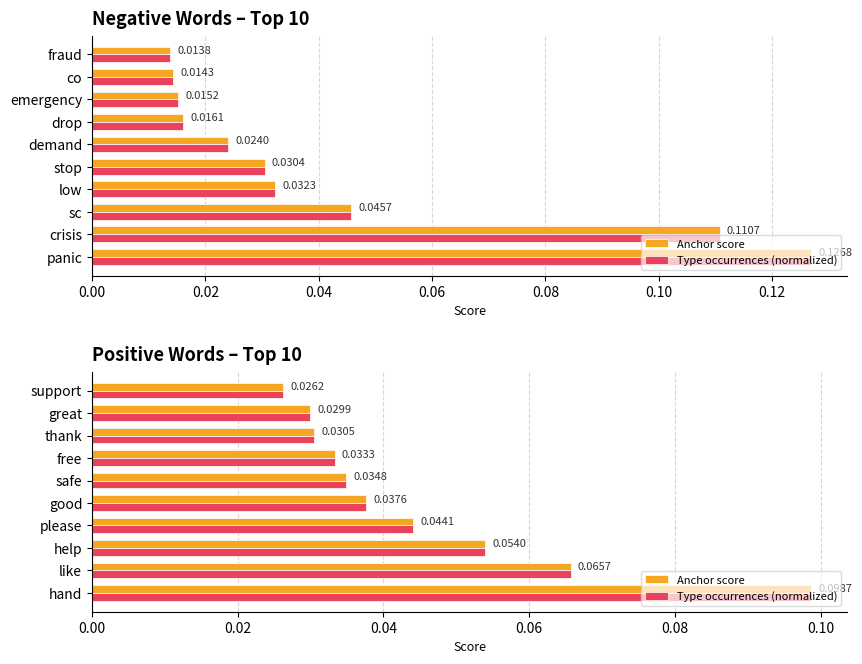

What is the maximum value shown in the chart?

0.1